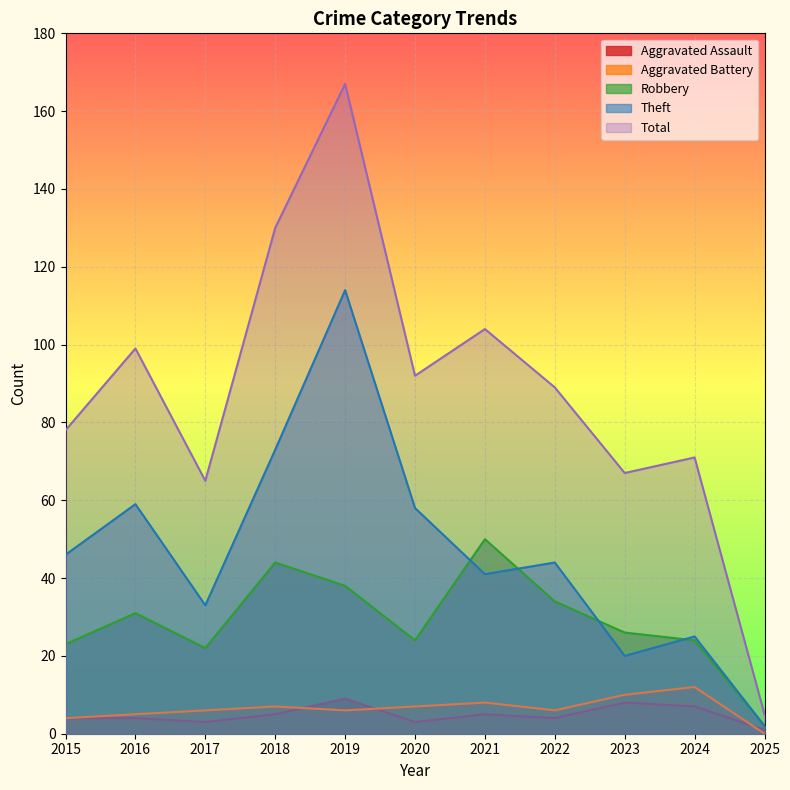

Reading left to right, list all the values displayed in this chart.

Aggravated Assault: 4	4	3	5	9	3	5	4	8	7	1
Aggravated Battery: 4	5	6	7	6	7	8	6	10	12	0
Robbery: 23	31	22	44	38	24	50	34	26	24	2
Theft: 46	59	33	73	114	58	41	44	20	25	2
Total: 78	99	65	130	167	92	104	89	67	71	5